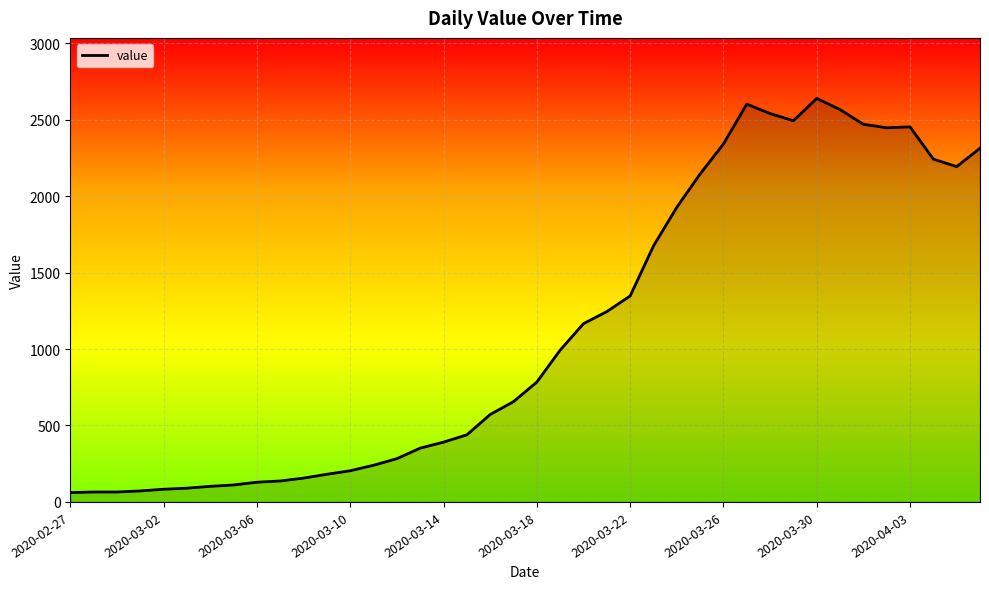

What is the greatest value displayed?

2639